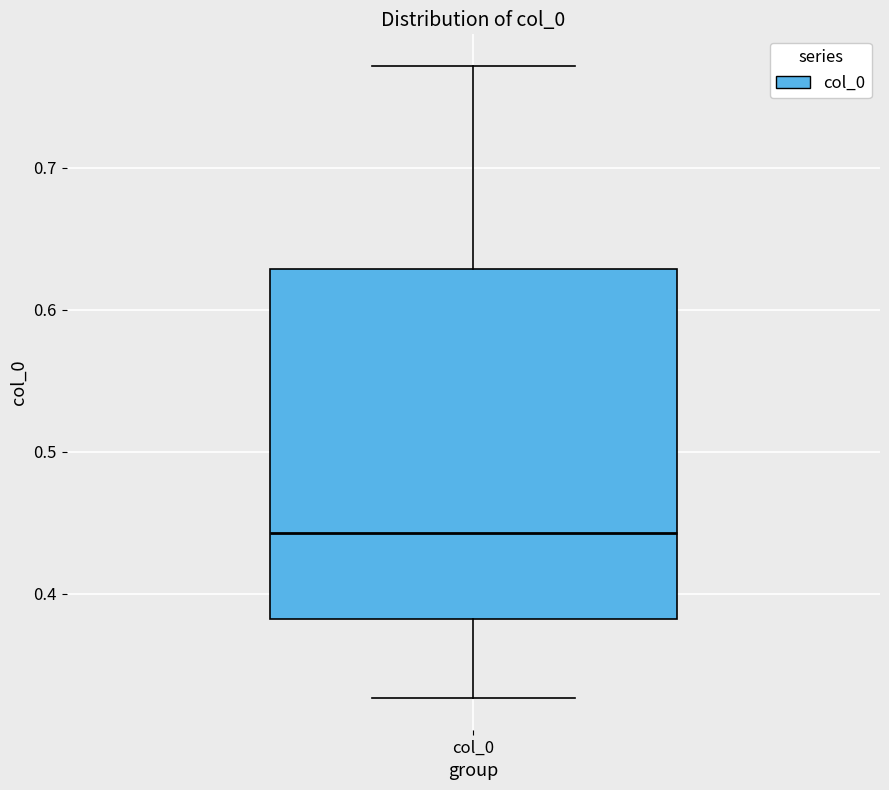

Read this box plot against the y-axis: the position of the median line, the range covered by the box, and the ends of both whiskers. The values are not printed on the chart, so give them approximately, as read against the axis.

median 0.44, box 0.38 to 0.63, whiskers 0.33 to 0.77